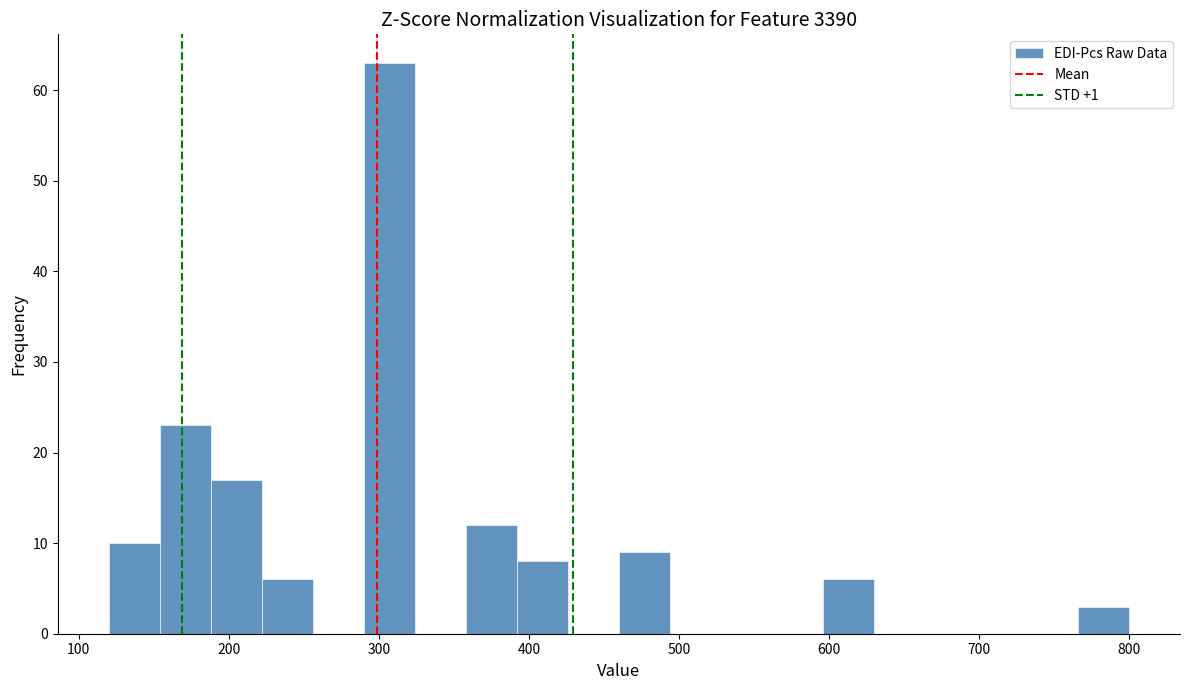

Read against the x-axis, roughly where is the centre of the tallest bar?

310